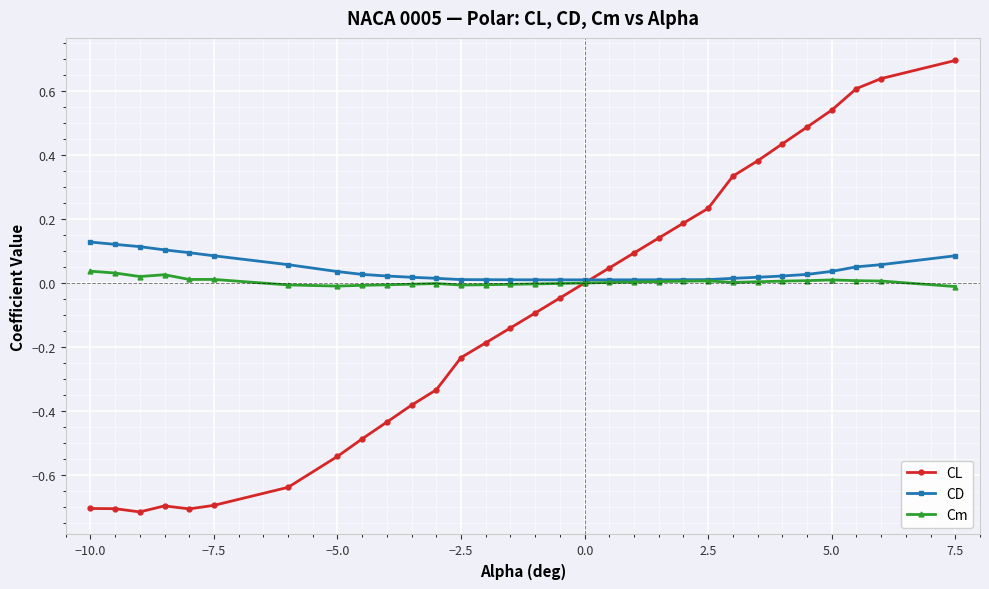

Which series has the largest total across all categories?

CD